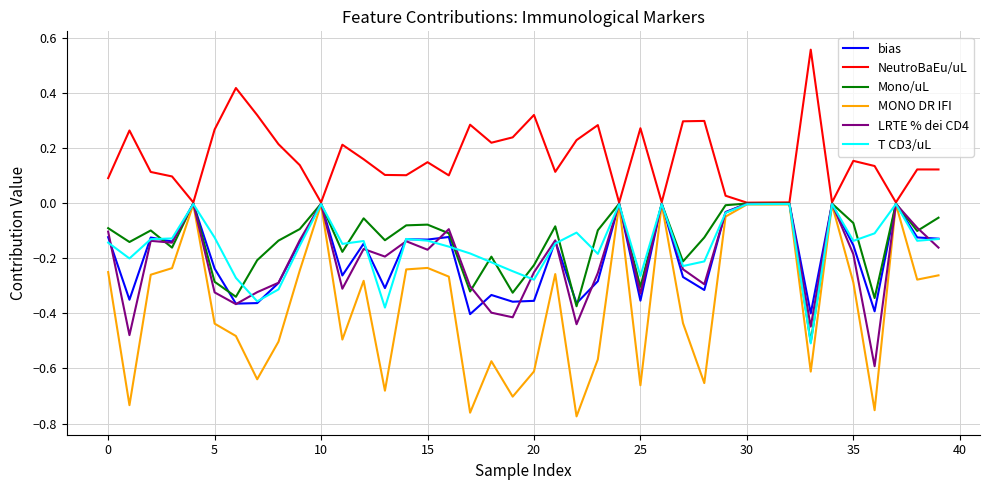

True or false: NeutroBaEu/uL has more than 0 points higher than both neighbors.

True